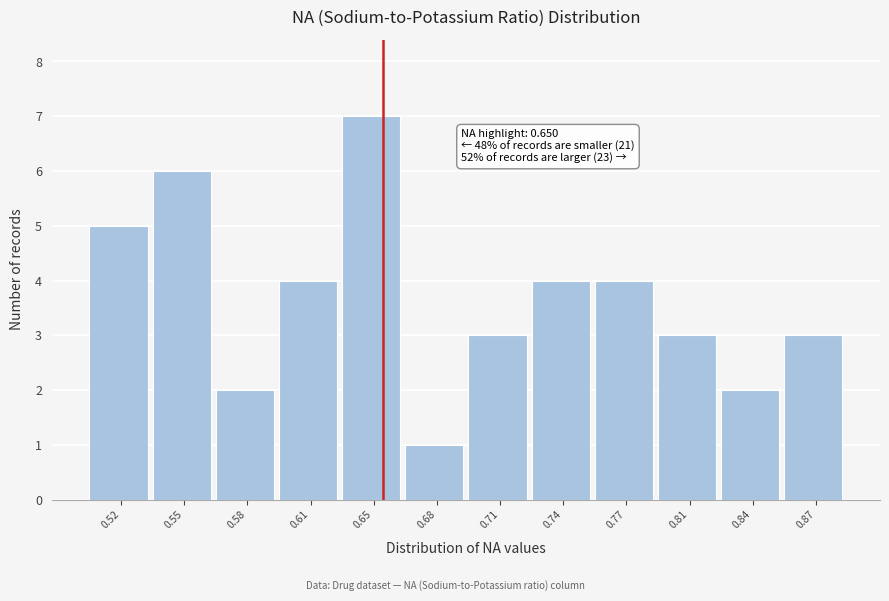

Reading right to left, transcribe all the data shown in this chart.

0.87=3	0.84=2	0.81=3	0.77=4	0.74=4	0.71=3	0.68=1	0.65=7	0.61=4	0.58=2	0.55=6	0.52=5